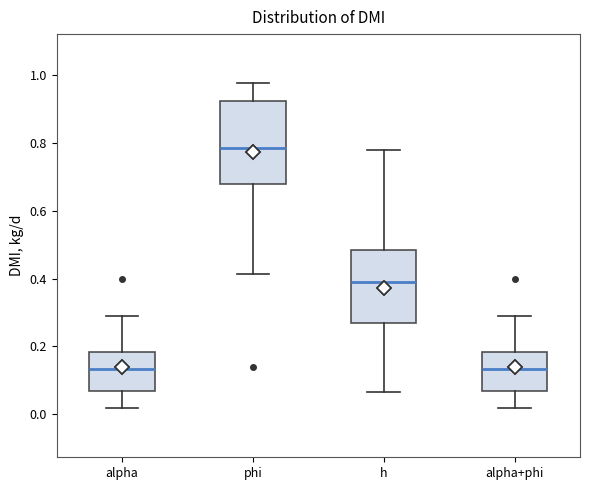

Comparing the boxes themselves (not the whiskers), which one is the tallest?

phi